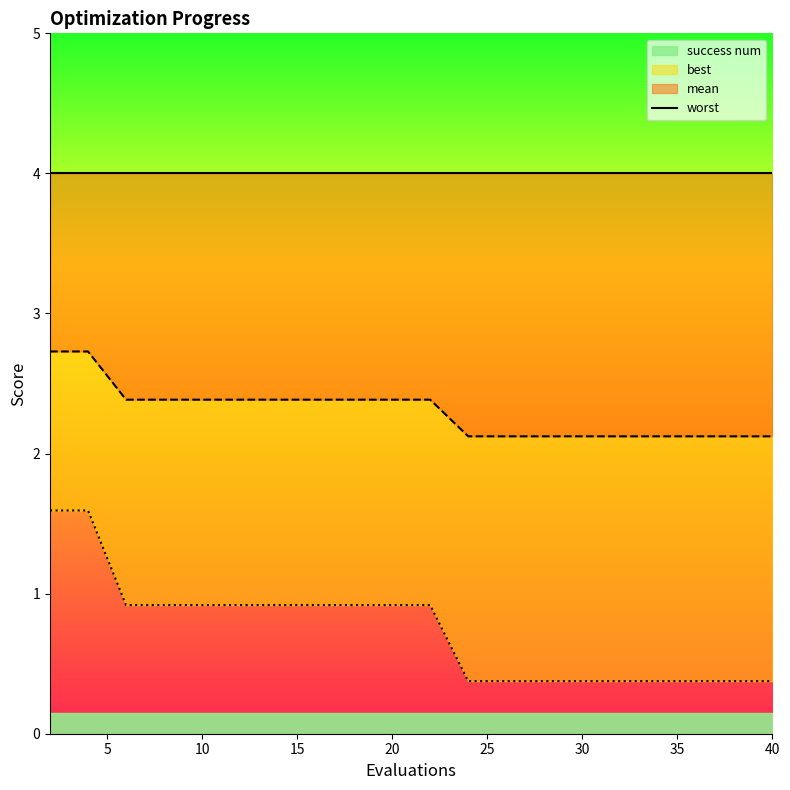

True or false: best and mean cross at least once.

False